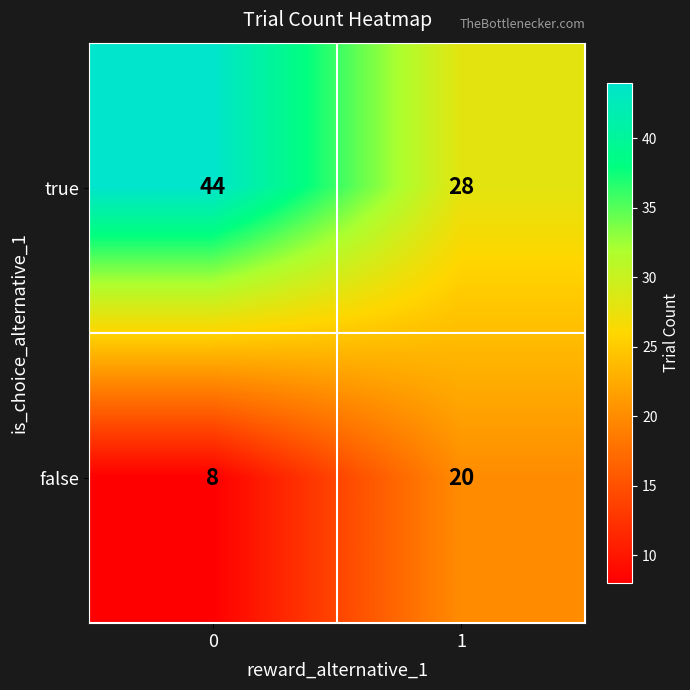

Reading left to right, what are all the values shown in this chart?

true: 44	28
false: 8	20